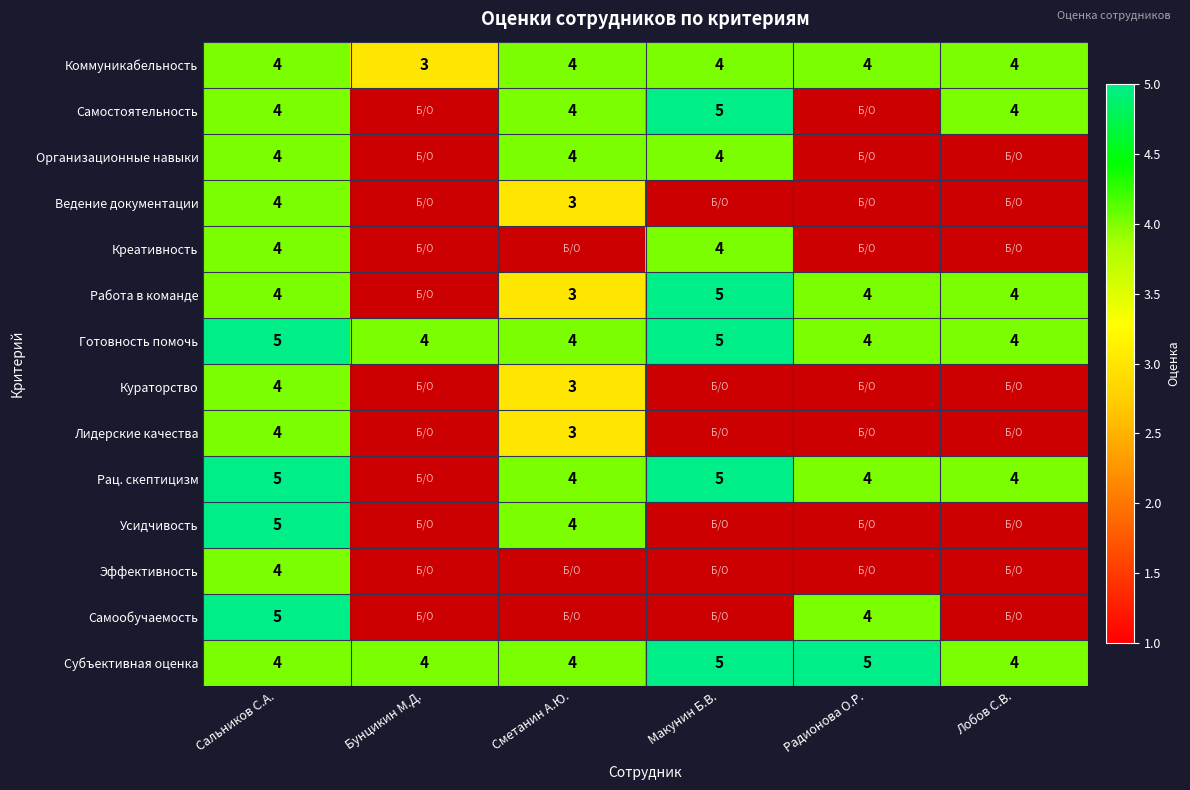

Is it true that Креативность equals 2 at Макунин Б.В.?

False